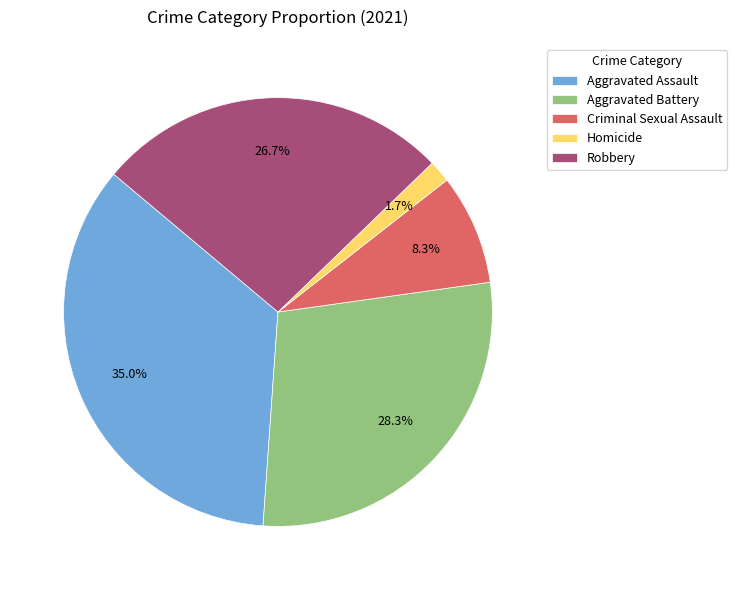

Which slice is the smallest?

Homicide